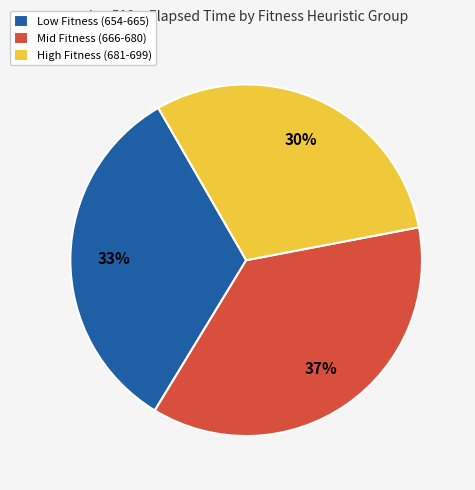

How many segments does this pie chart have?

3